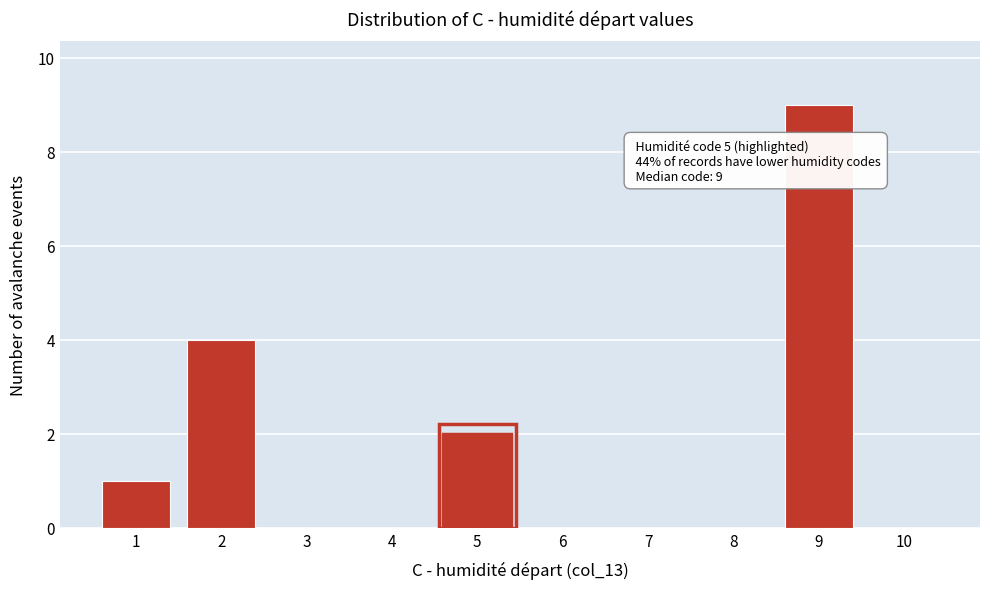

Reading left to right, transcribe all the data shown in this chart.

1=1	2=4	3=0	4=0	5=2	6=0	7=0	8=0	9=9	10=0